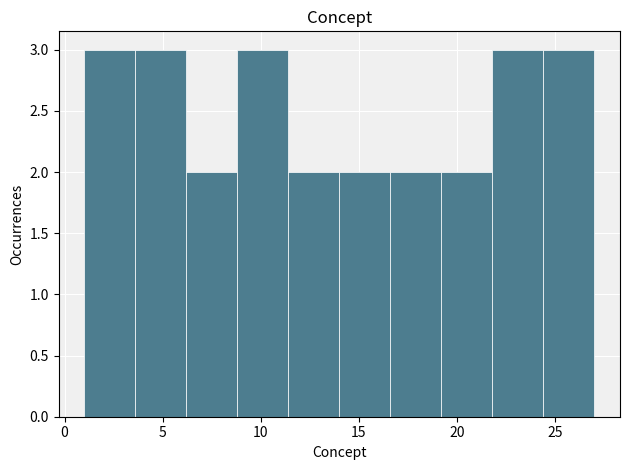

Reading left to right, list every bar in this chart as the range it spans on the x-axis followed by its height. Neither the bar edges nor the heights are printed on the chart, so give them approximately, as read against the axes.

1.0 to 3.6: 3
3.6 to 6.2: 3
6.2 to 8.8: 2
8.8 to 11.4: 3
11.4 to 14.0: 2
14.0 to 16.6: 2
16.6 to 19.2: 2
19.2 to 21.8: 2
21.8 to 24.4: 3
24.4 to 27.0: 3